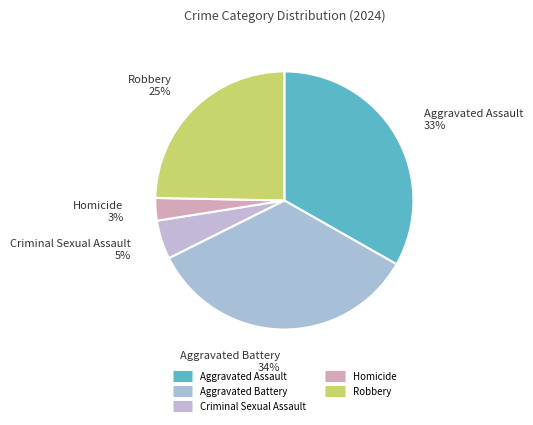

To the nearest percent, what is the difference between the Aggravated Assault and Homicide slice percentages?

30%